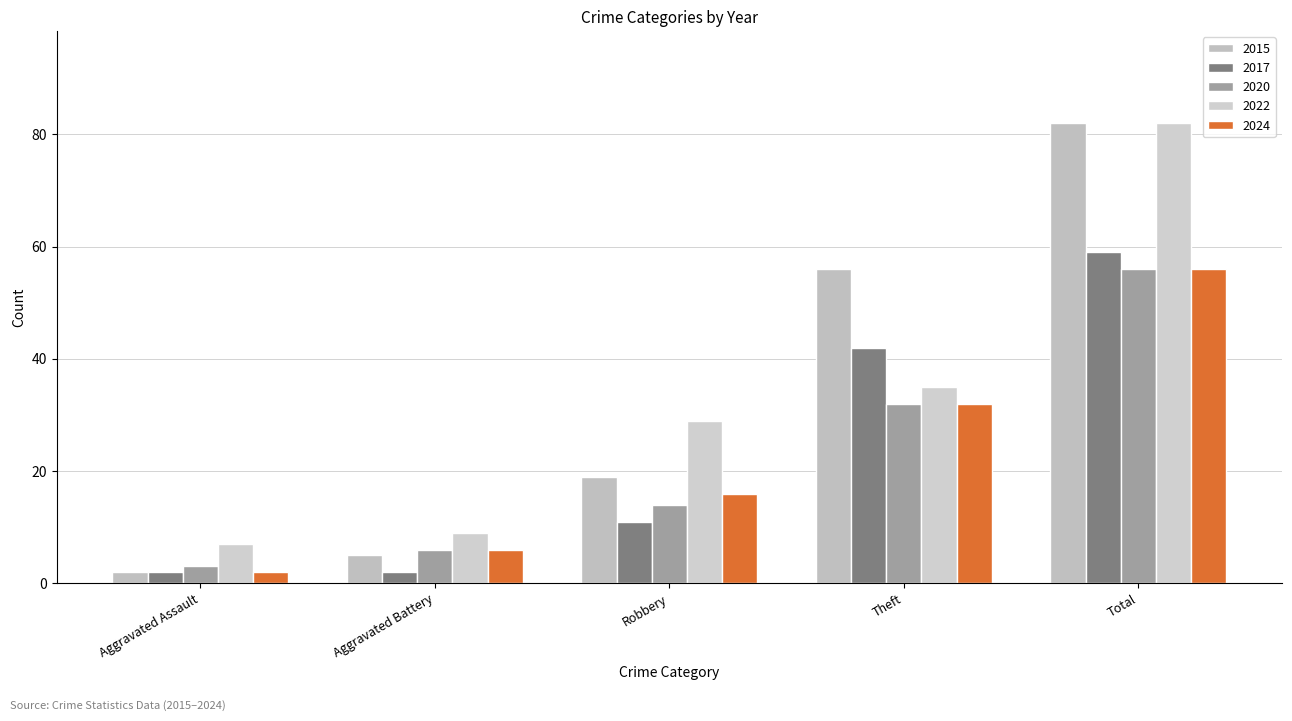

Reading left to right, extract all data points from this chart.

2015: 2	5	19	56	82
2017: 2	2	11	42	59
2020: 3	6	14	32	56
2022: 7	9	29	35	82
2024: 2	6	16	32	56